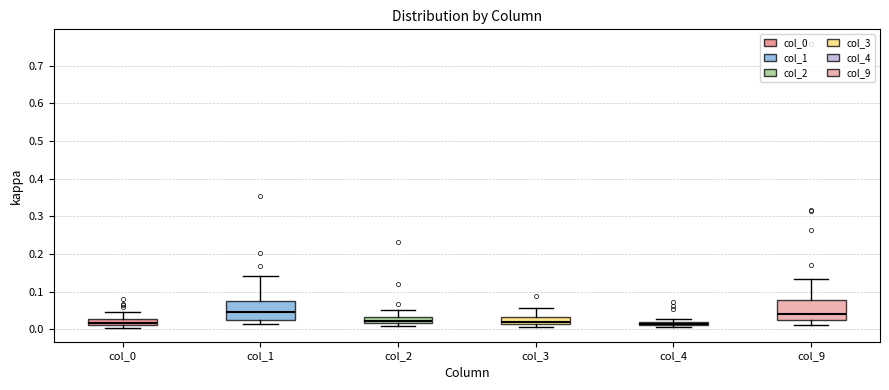

Where is the lower edge of the box for col_4 on the y-axis? The values are not printed on the chart, so give them approximately, as read against the axis.

0.01